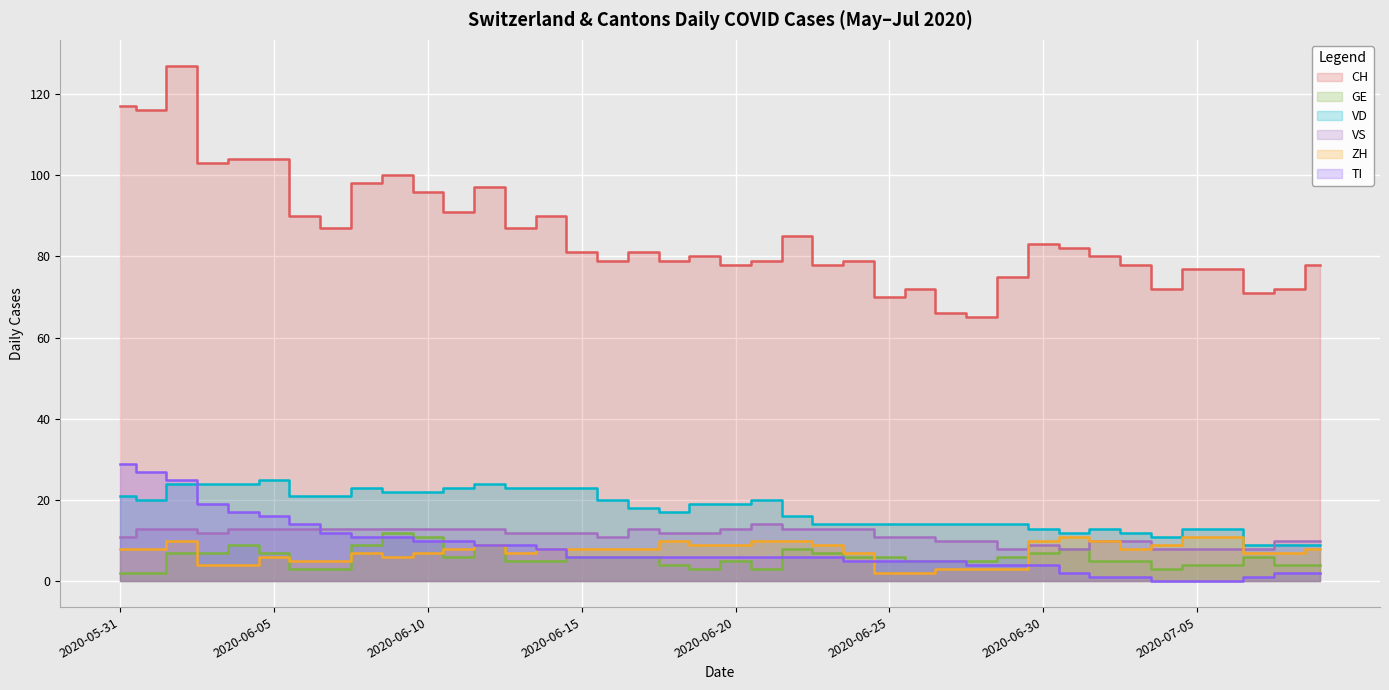

How many values in the ZH series exceed 8?

14